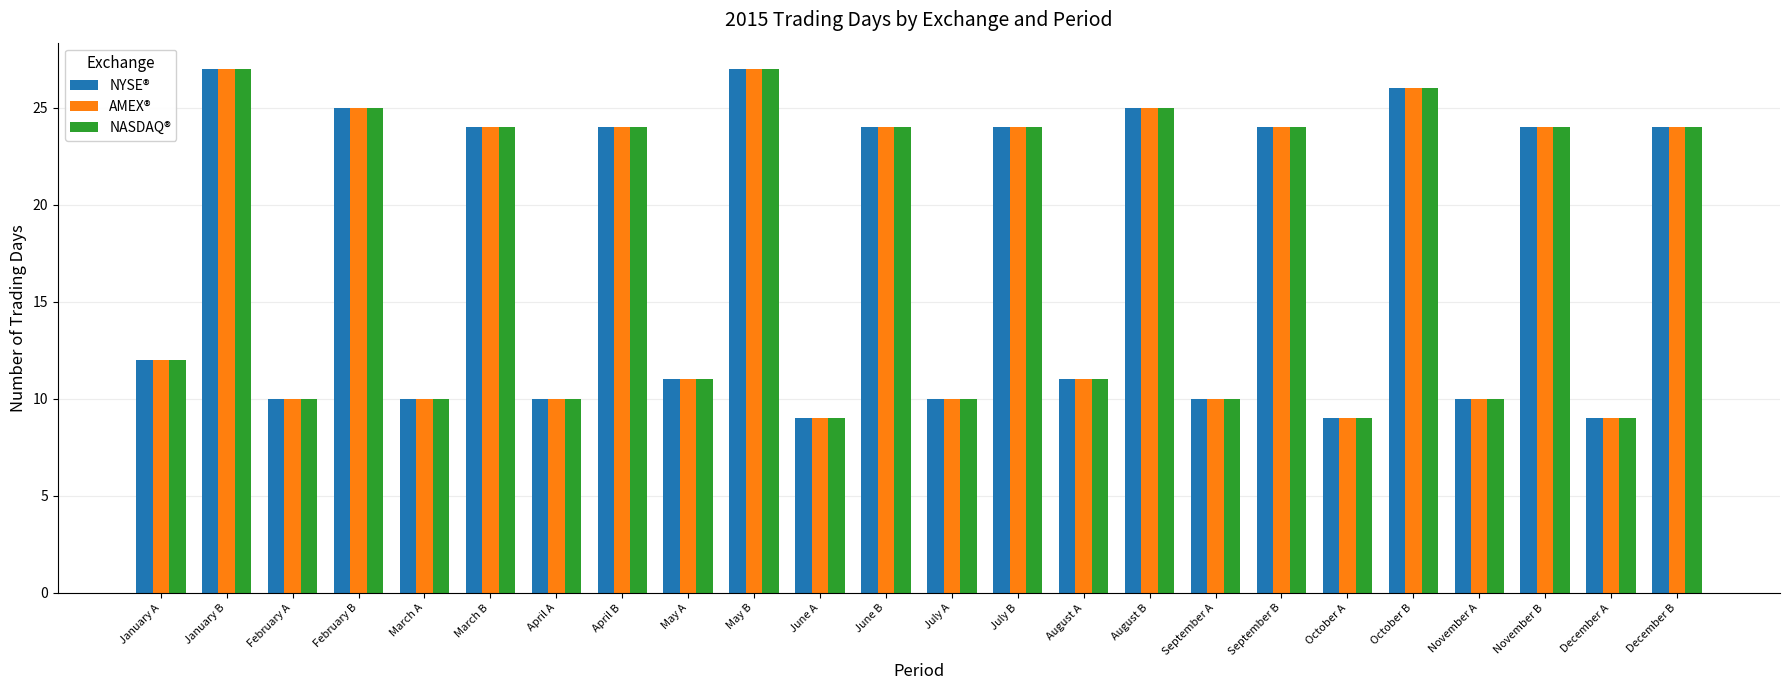

At how many categories does at least one series exceed 22?

12